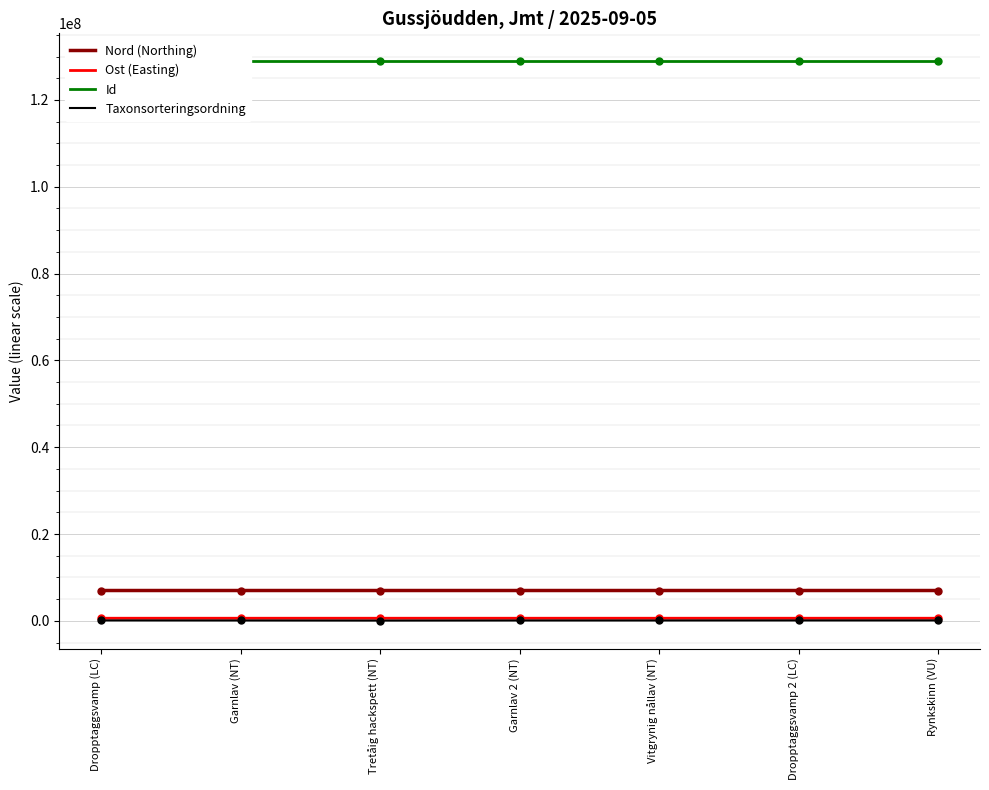

Reading left to right, transcribe all the data shown in this chart.

Nord (Northing): 6981524	6981488	6981550	6981569	6981554	6981575	6981572
Ost (Easting): 594368	594348	594419	594302	594385	594302	594401
Id: 128900456	128900468	128900460	128900466	128900458	128900464	128900462
Taxonsorteringsordning: 92822	79041	57727	79041	83007	92822	91993